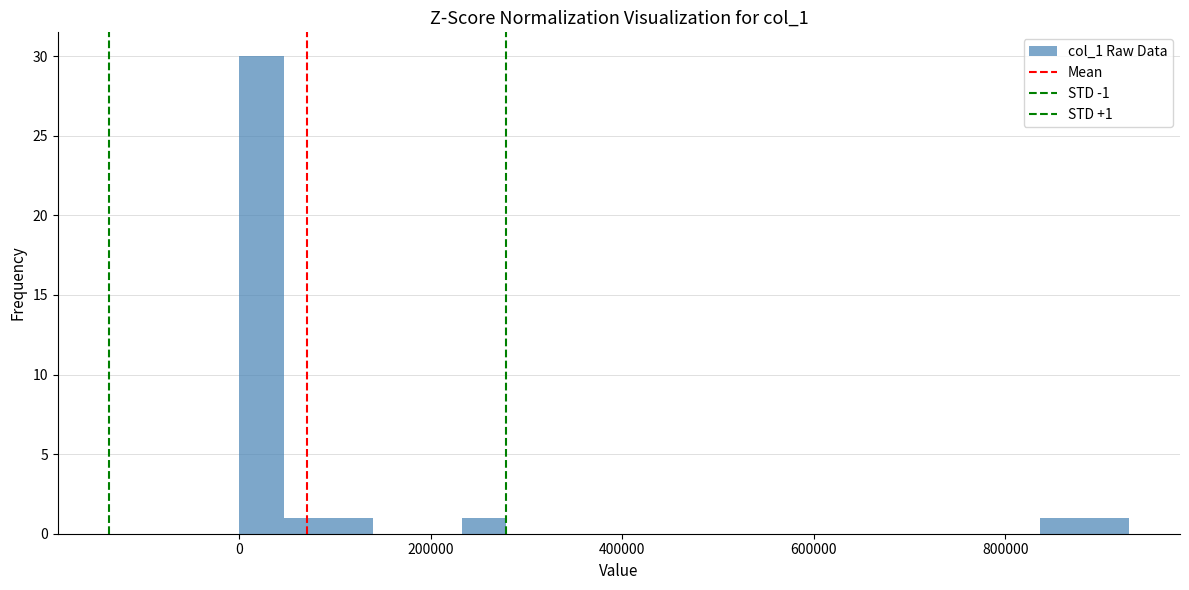

Around what value on the x-axis is the tallest bar? Give the approximate position of its centre, as read against the axis.

20000